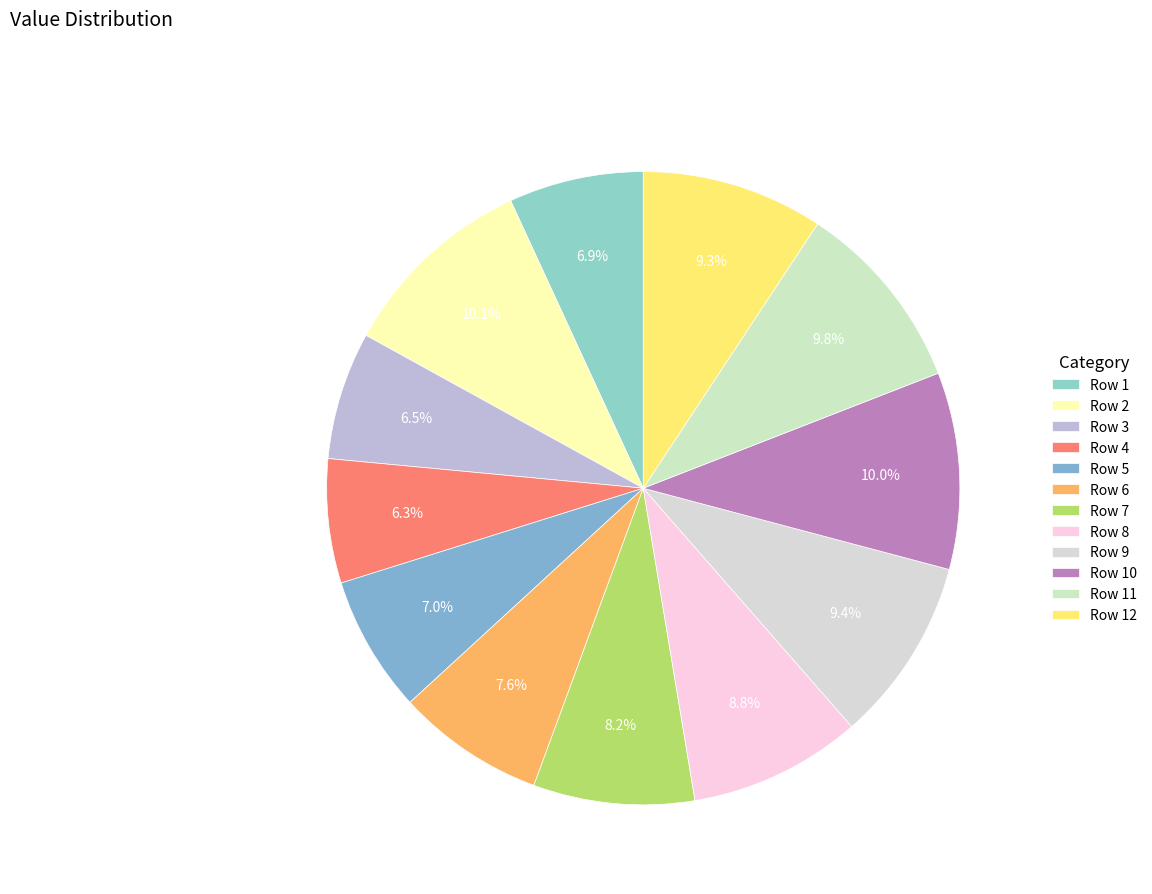

Combined, what portion of the pie is Row 5 and Row 1?

13.9%